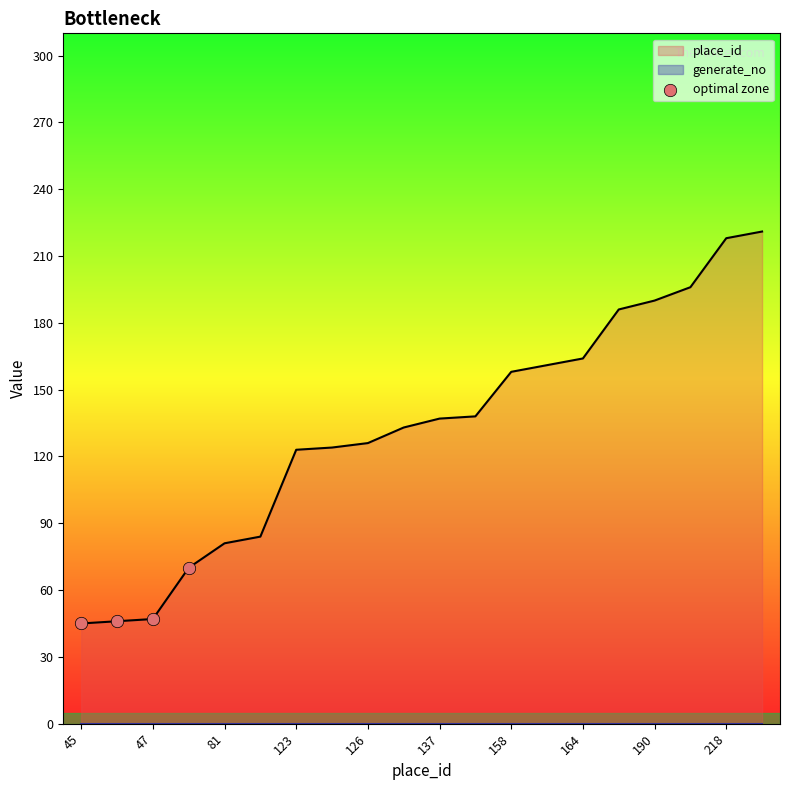

The value of place_id at 164 is 99. True or false?

False